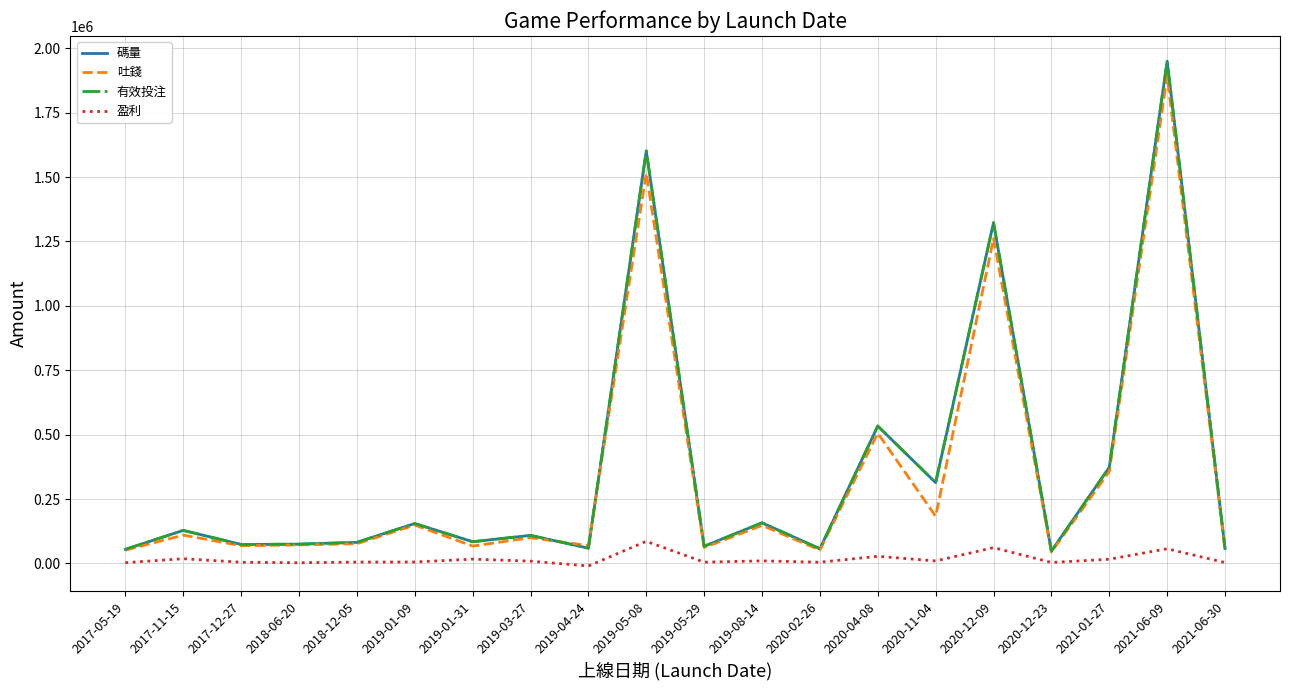

How many lines are shown in the chart?

4